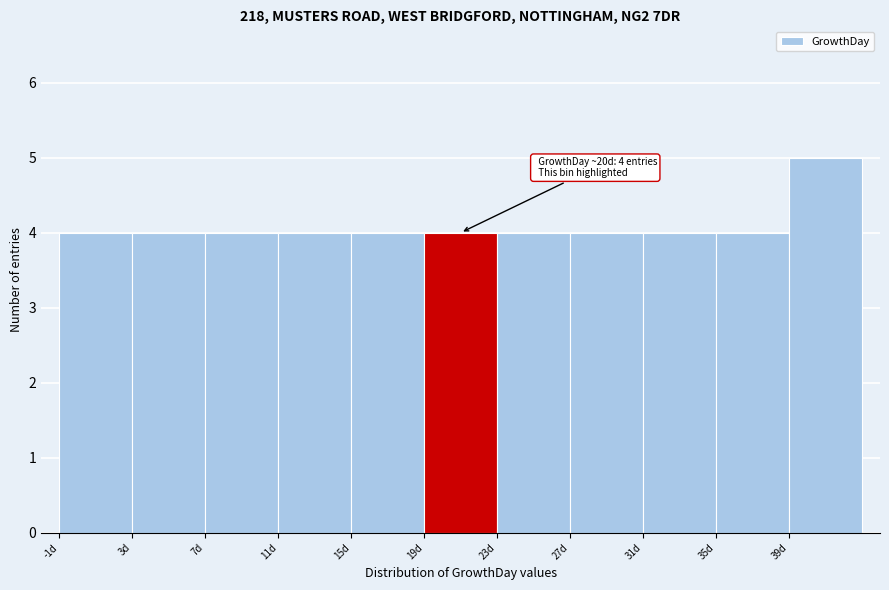

Over which range of the x-axis is the bar tallest?

39 to 43